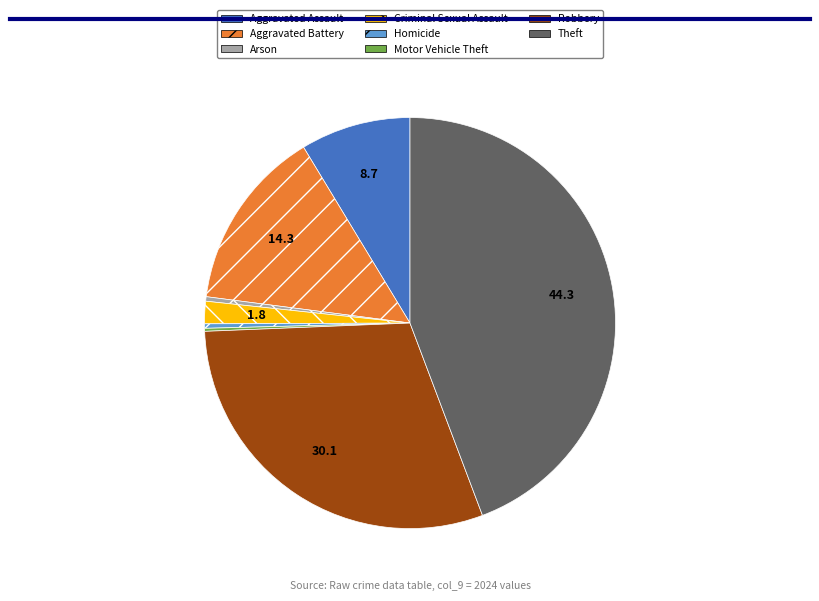

Between Criminal Sexual Assault and Aggravated Assault, which is larger?

Aggravated Assault